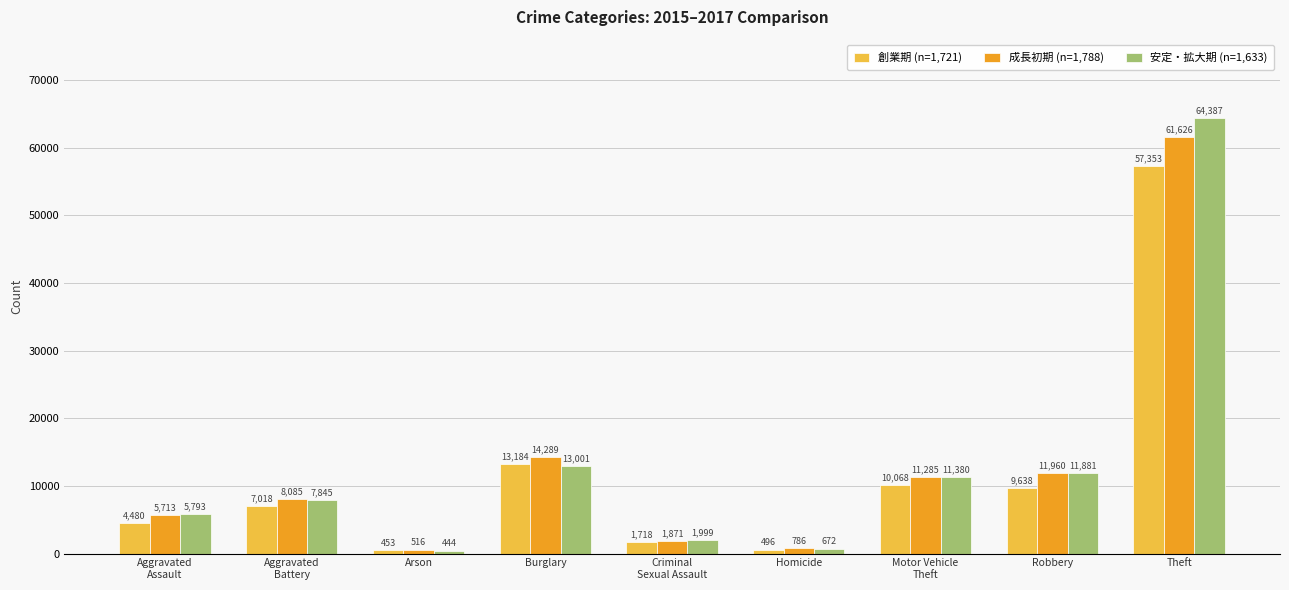

The value of 創業期 (n=1,721) at Aggravated
Assault is 6949. True or false?

False